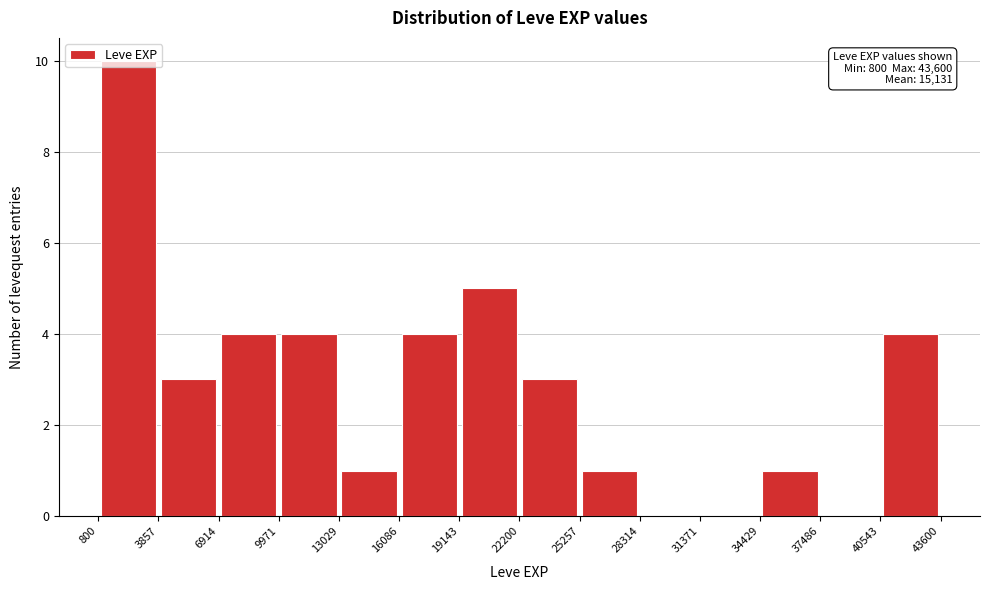

Over which range of the x-axis is the bar tallest?

800 to 3857